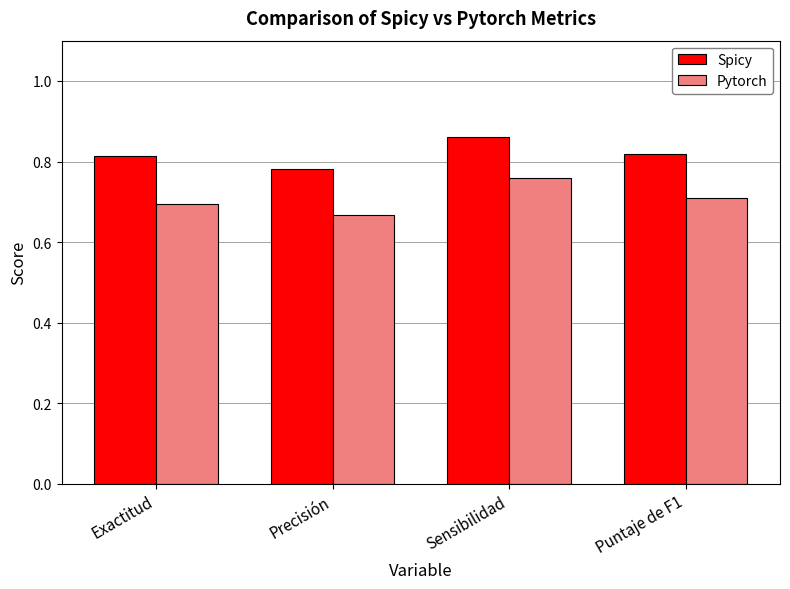

How many series are shown in this chart?

2